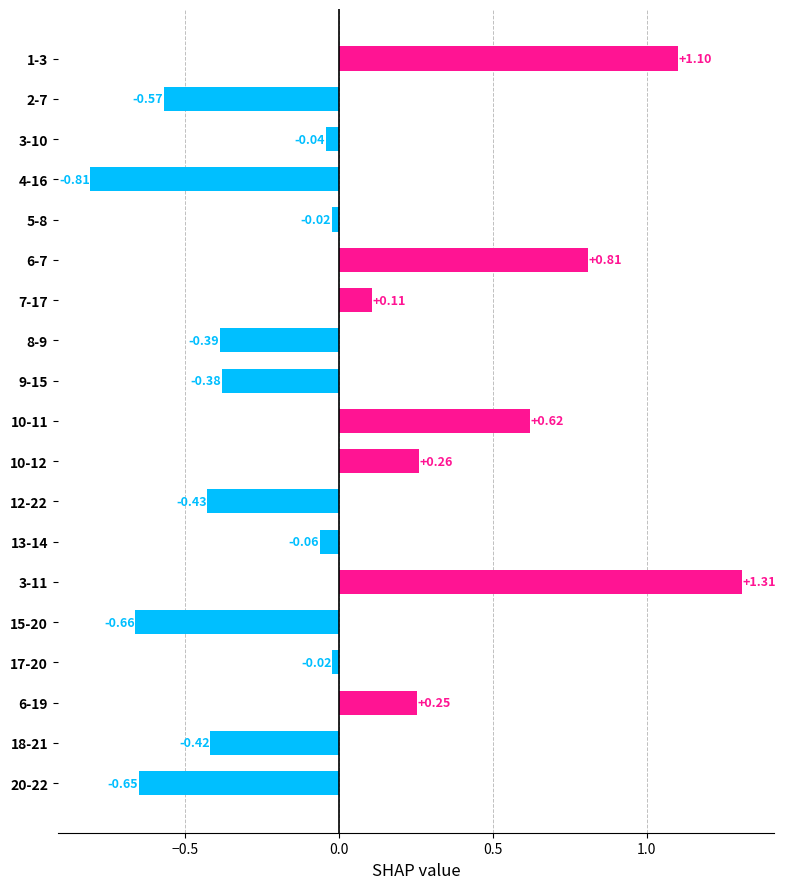

What is the change in value from 6-7 to 18-21?

-1.2